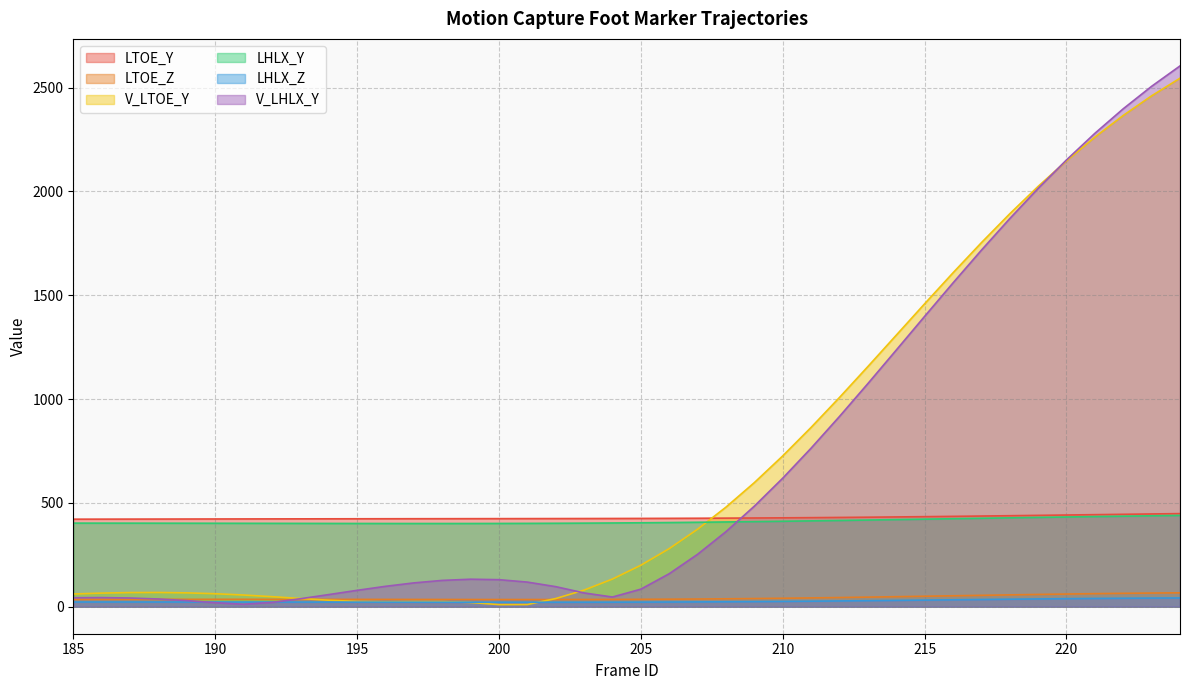

At which label does LHLX_Y first exceed 404?

205